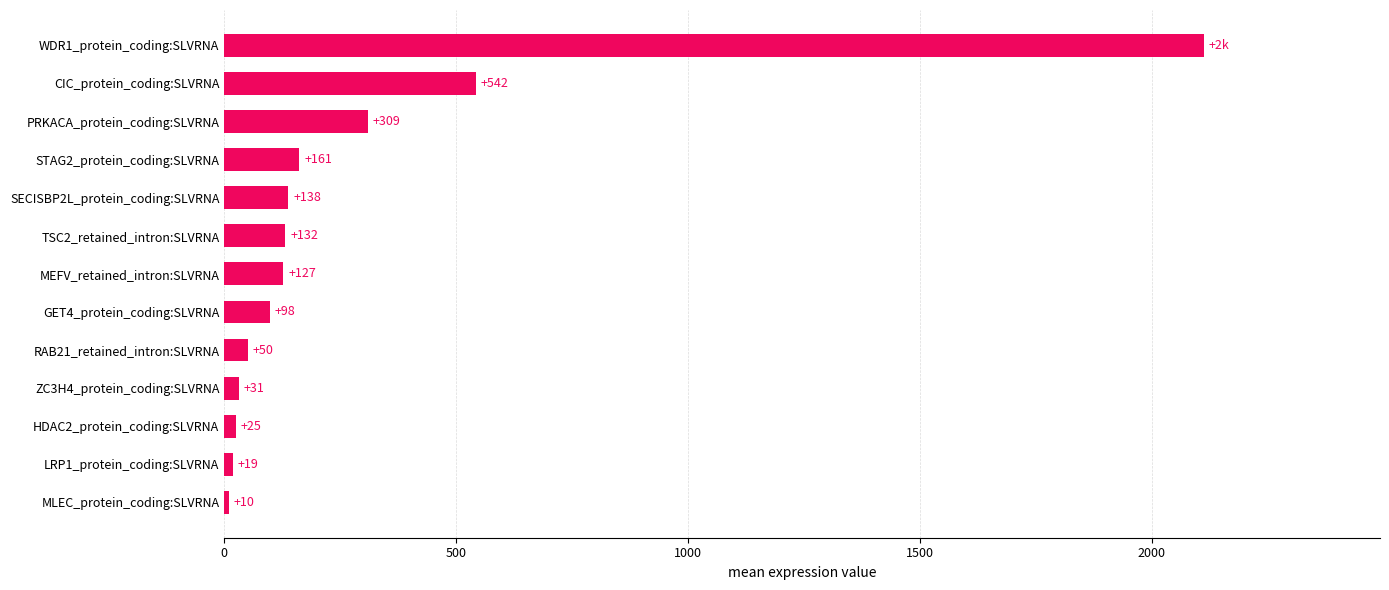

Which has a higher value, LRP1_protein_coding:SLVRNA or PRKACA_protein_coding:SLVRNA?

PRKACA_protein_coding:SLVRNA